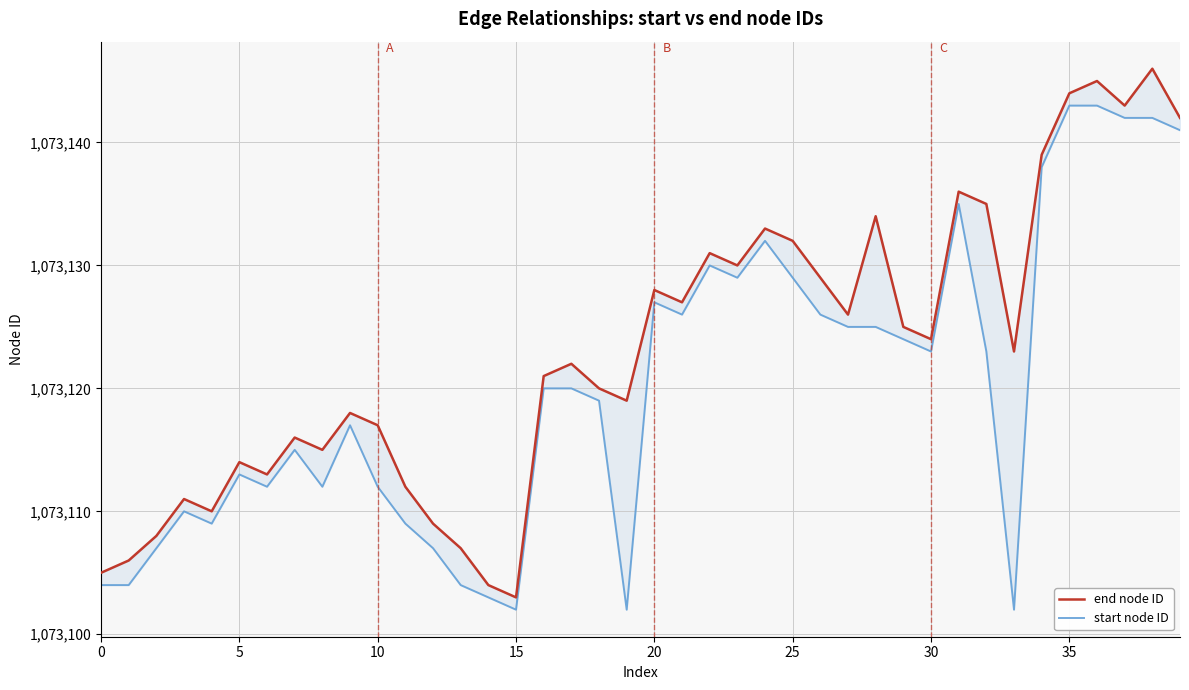

True or false: start node ID and end node ID intersect in this chart.

False